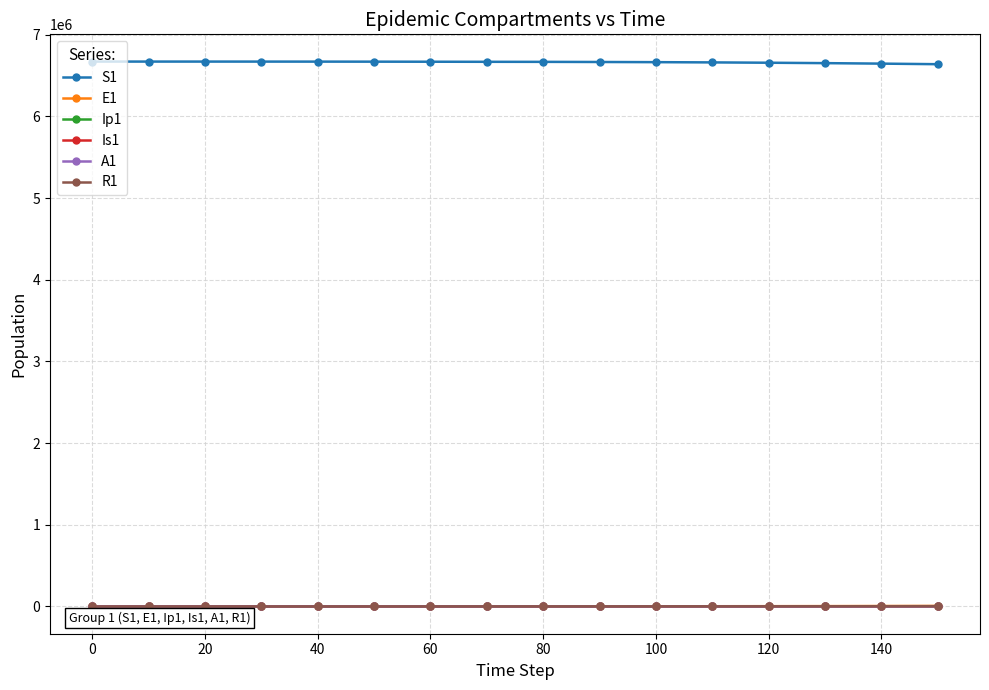

True or false: E1 and S1 cross at least once.

False